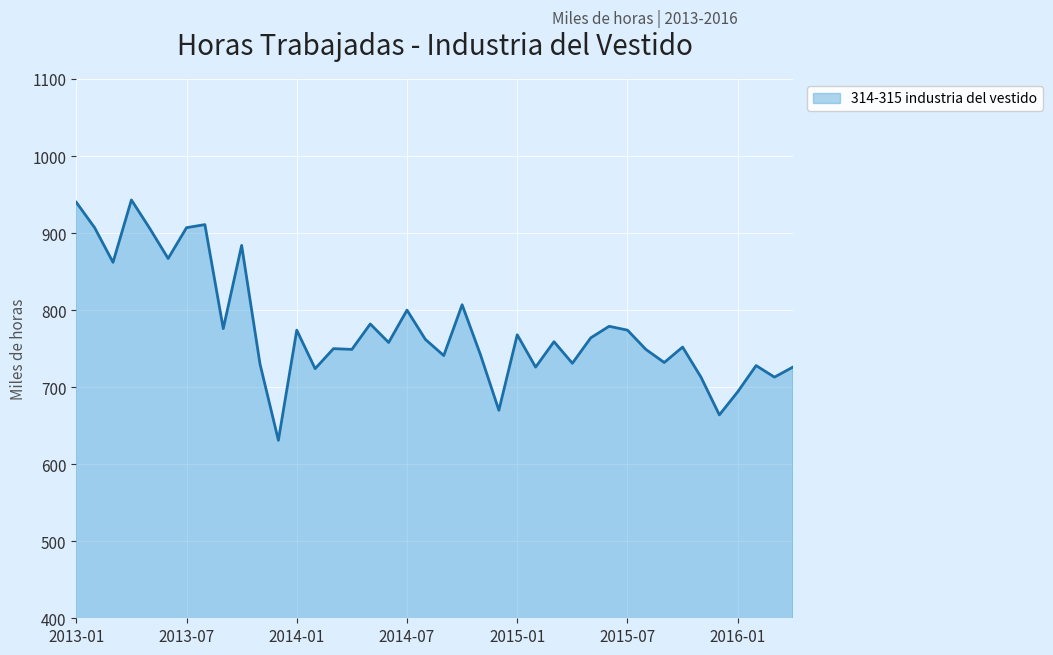

What is the minimum value shown in the chart?

631